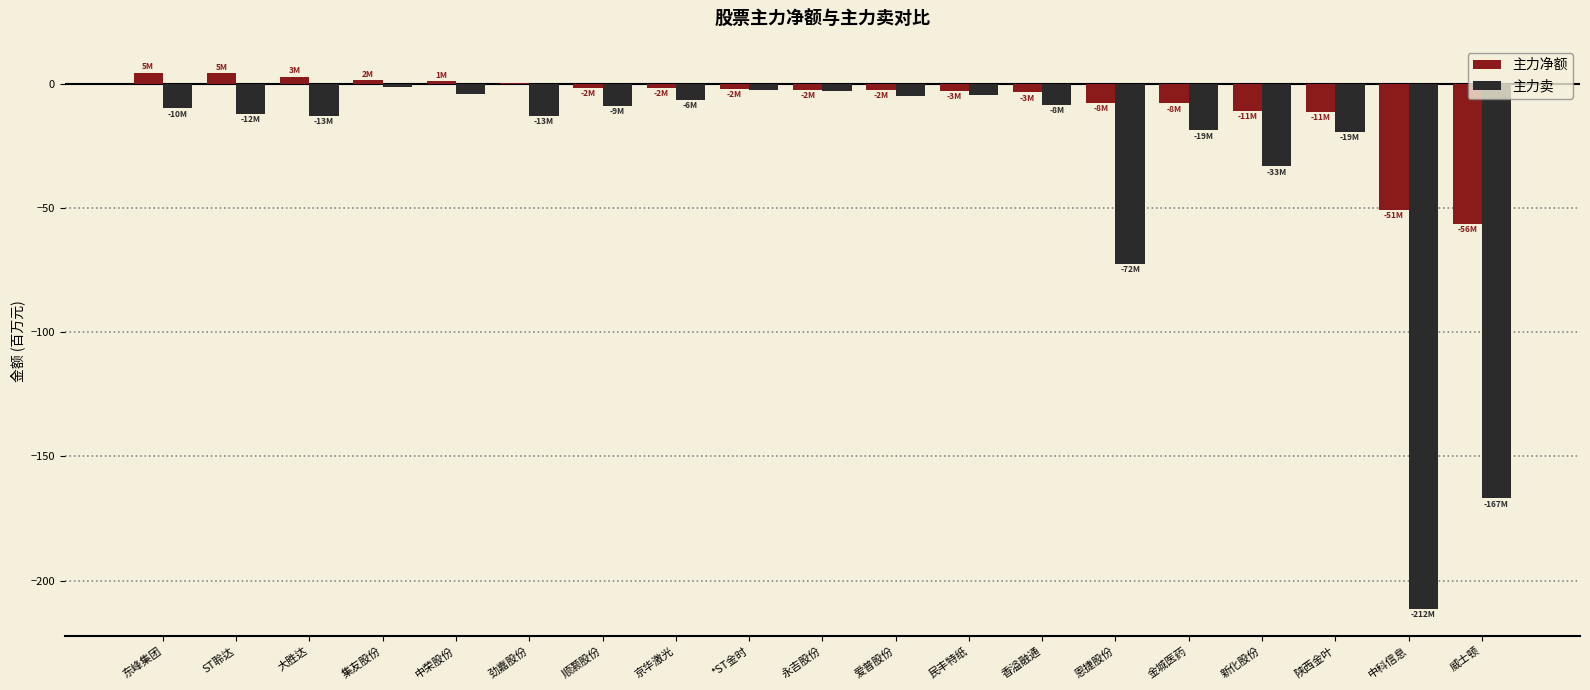

Which series has the largest total across all categories?

主力净额